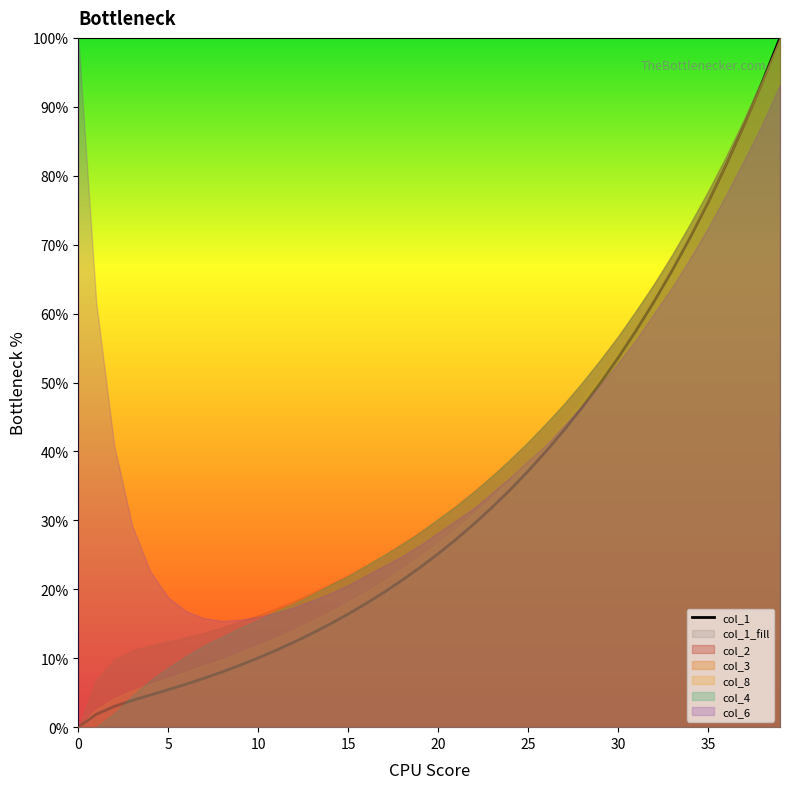

What is the maximum value shown in the chart?

100.0